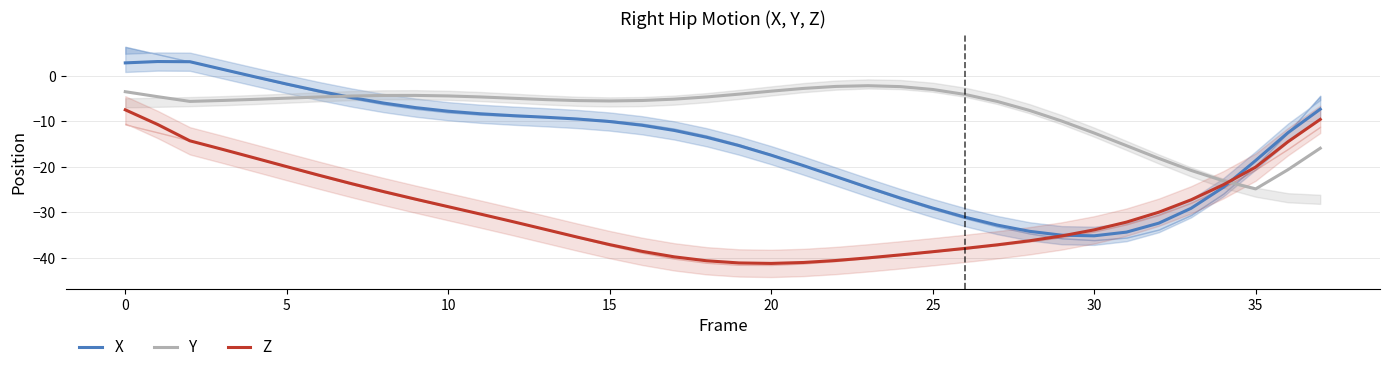

True or false: Y has a value of -3.0 at 25.

True